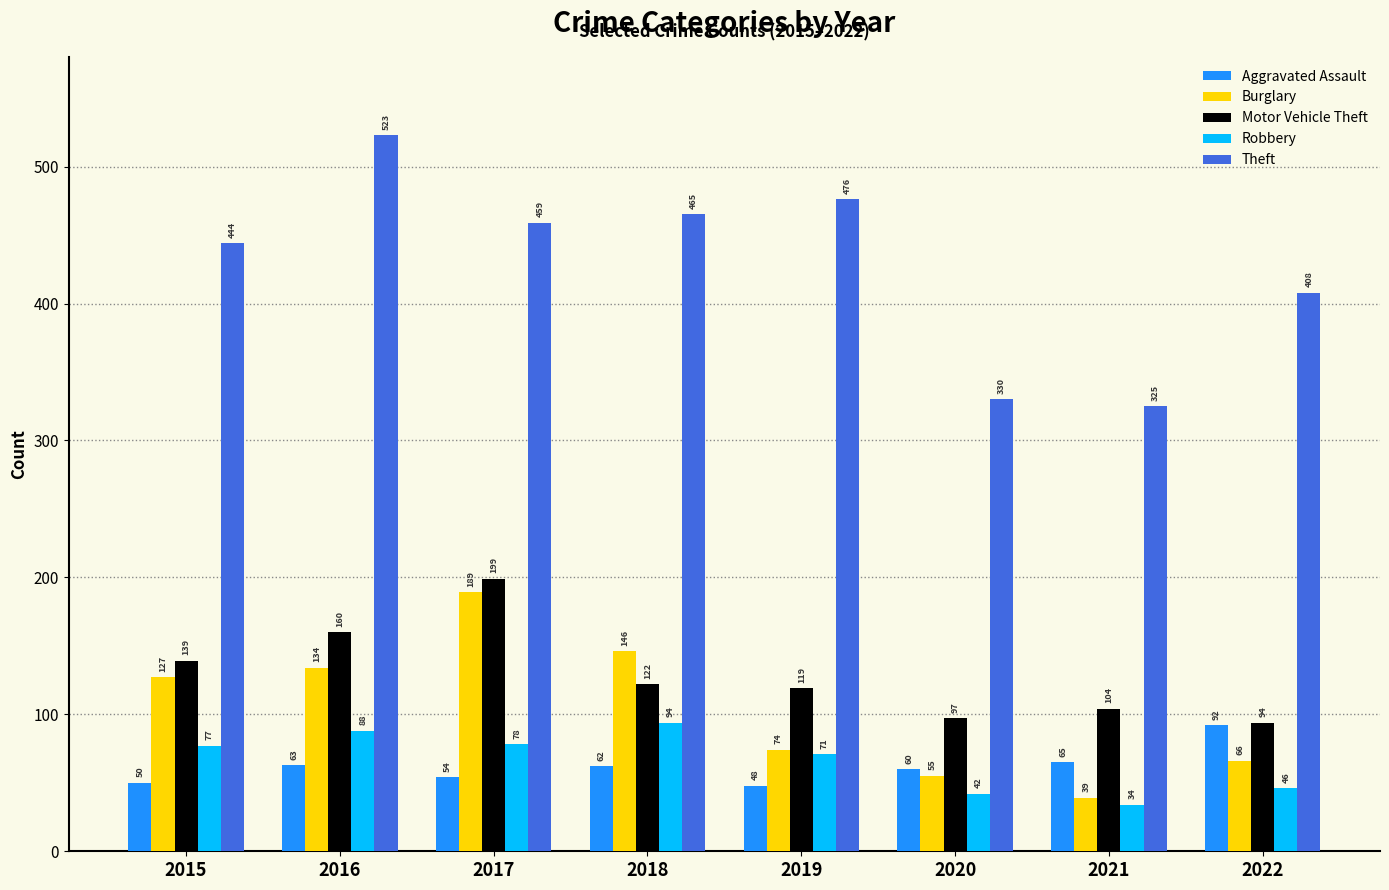

How many distinct data groups are displayed?

5